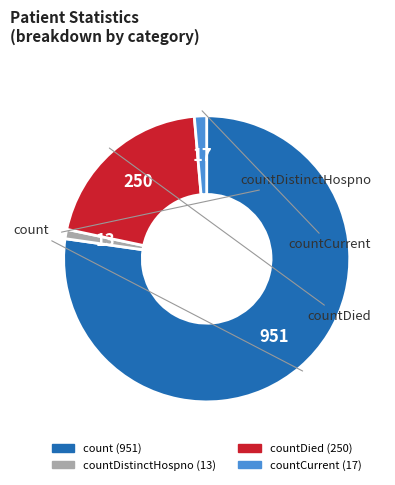

Is there a majority slice in this chart?

Yes